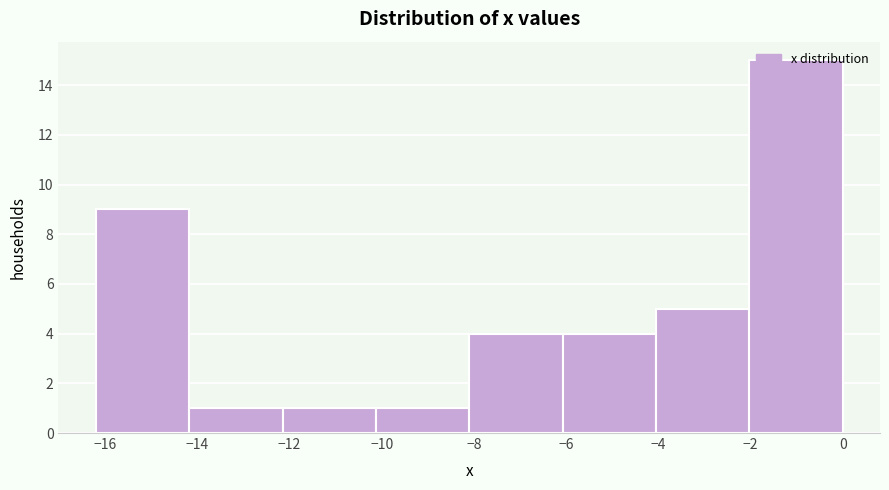

How tall is the bar that spans -16.2 to -14.2 on the x-axis? Neither the bar edges nor the heights are printed on the chart, so give them approximately, as read against the axes.

9